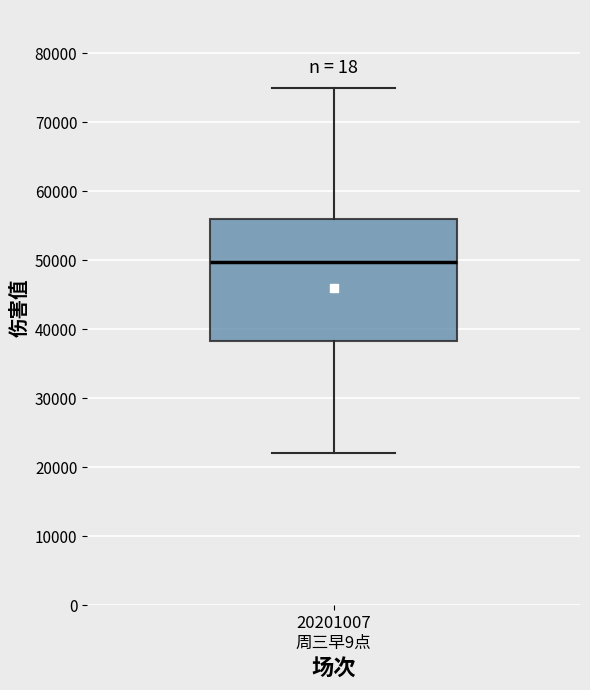

Where is the upper edge of the box for 20201007 周三早9点 on the y-axis? The values are not printed on the chart, so give them approximately, as read against the axis.

56000